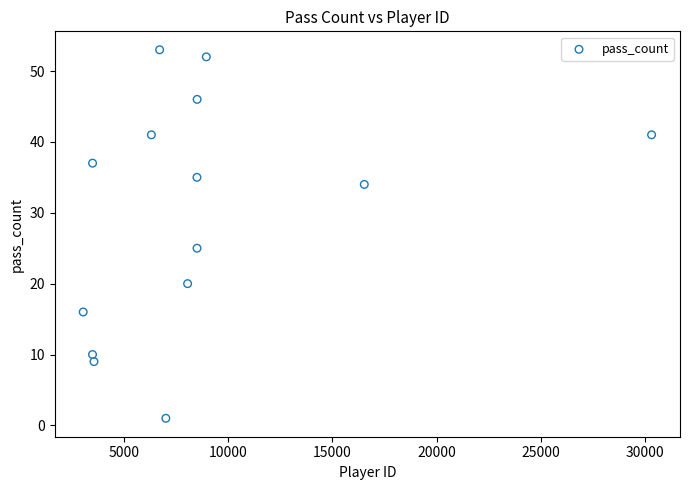

What is the range of Y values (max minus min)?

52